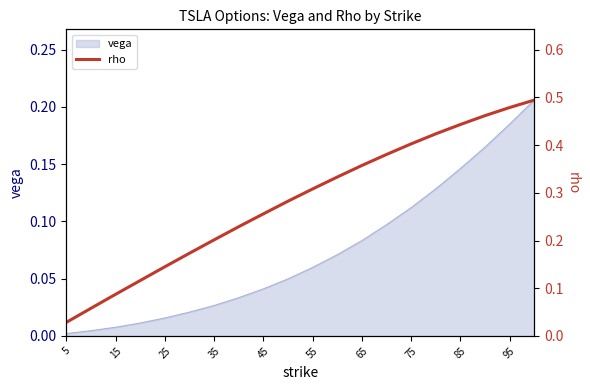

What is the label of the 15th point from the right?

55